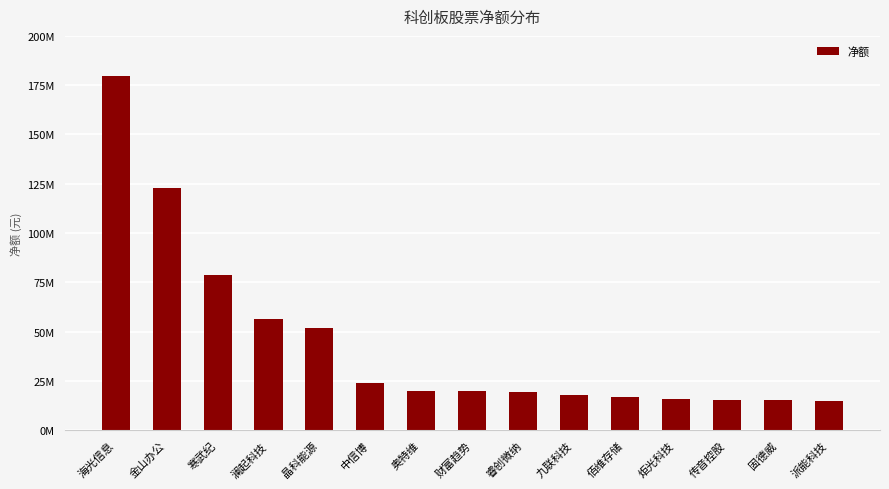

What is the change in value from 晶科能源 to 中信博?

-27473032